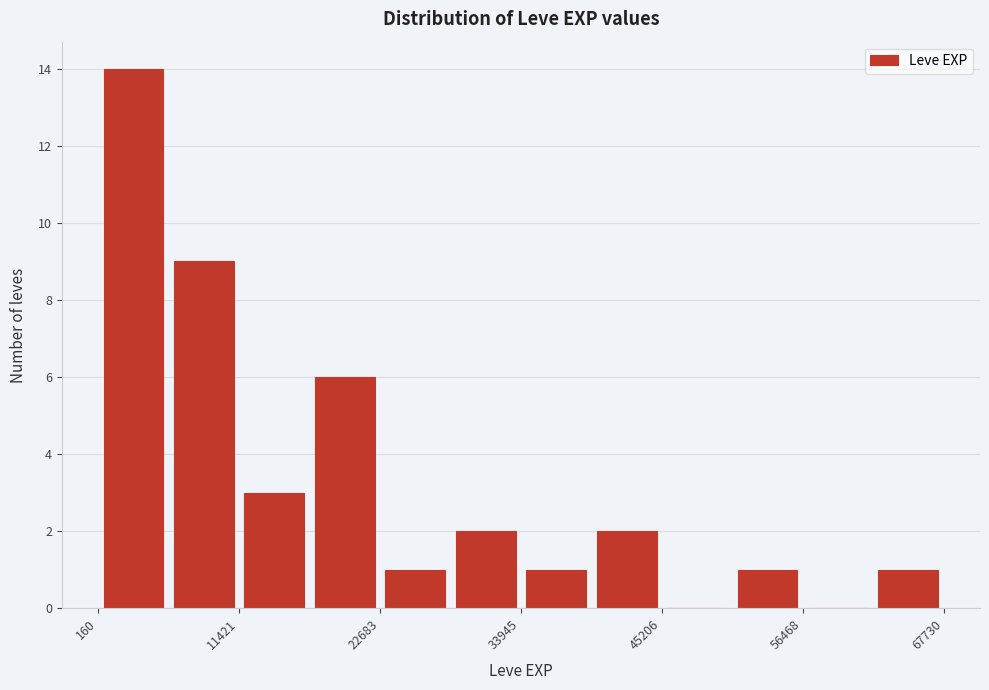

Read against the x-axis, roughly where is the centre of the tallest bar?

2000